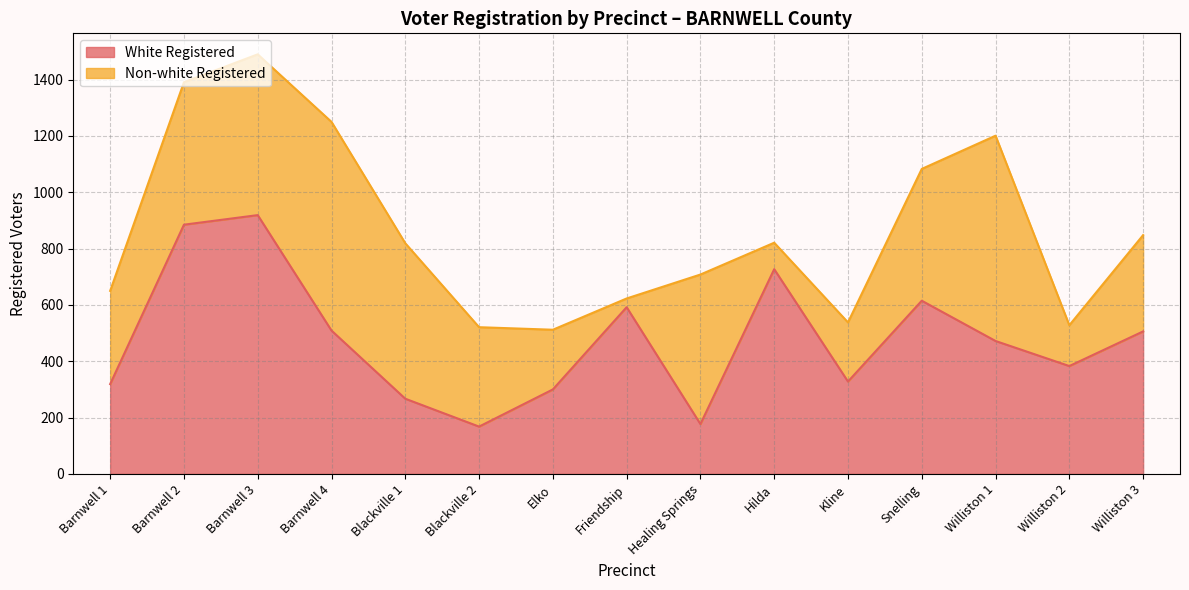

True or false: there are more than 0 points higher than both neighbors.

True